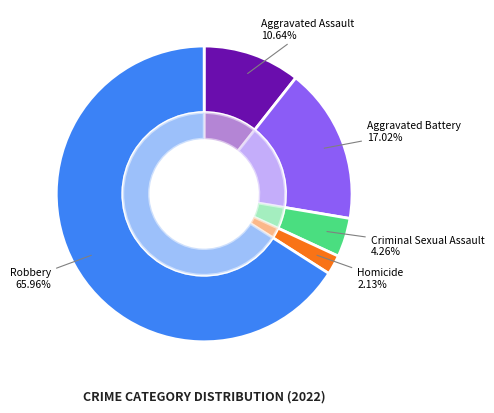

How many segments does this pie chart have?

5